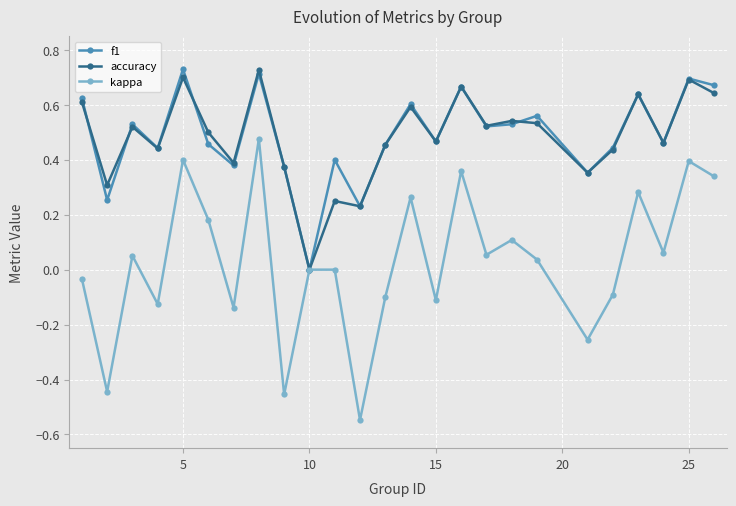

Which series has the widest spread of values?

kappa